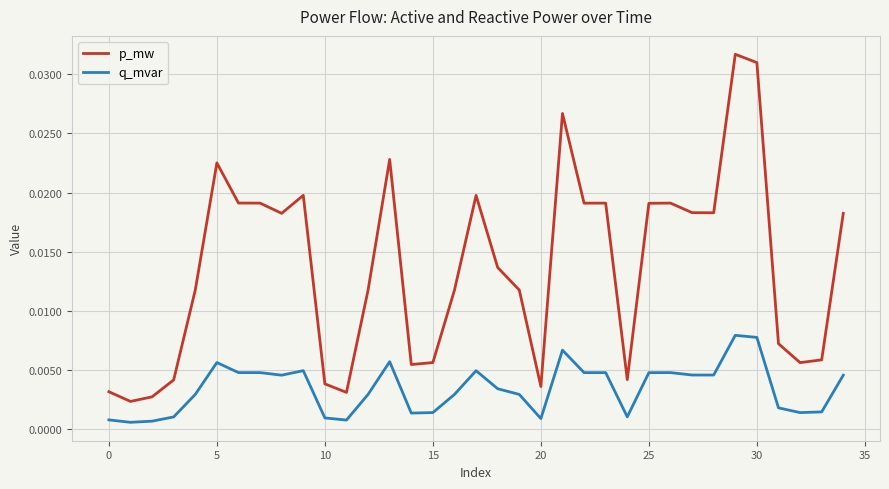

Rank the series by their average value, from lowest to highest.

q_mvar, p_mw